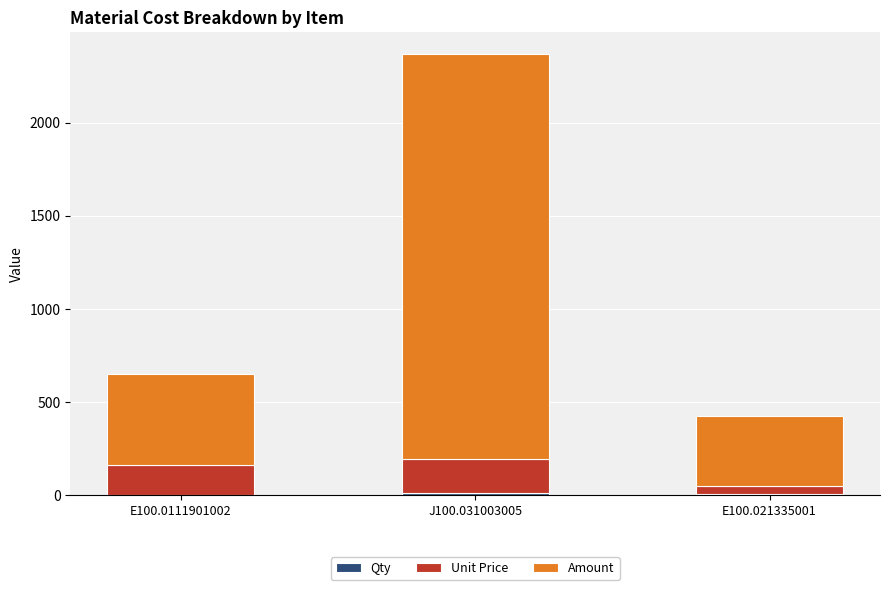

Is it true that Unit Price equals 41.8 at E100.021335001?

True